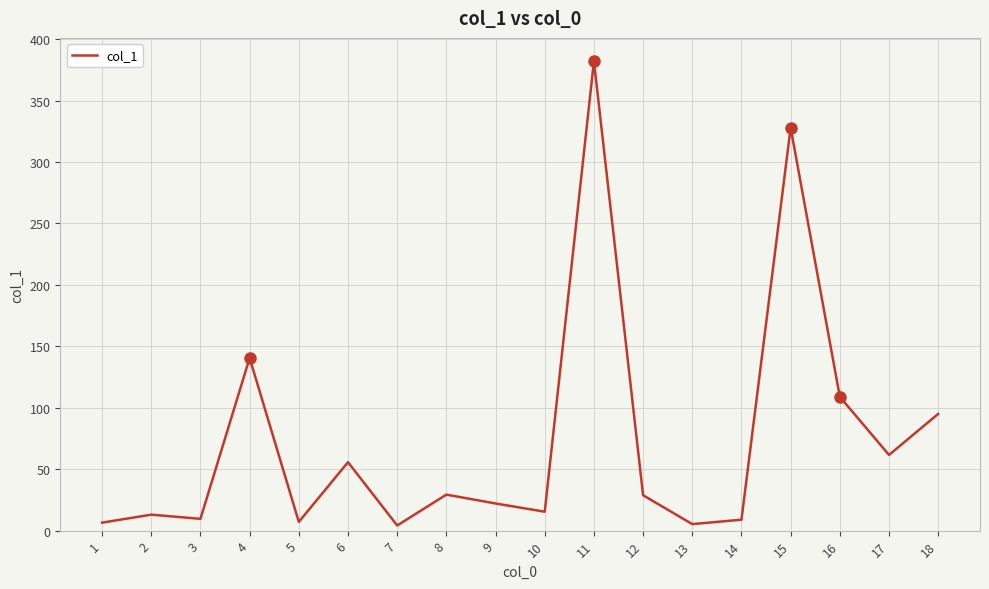

Approximately how many times larger is the value at 9 compared to 14?

2.5